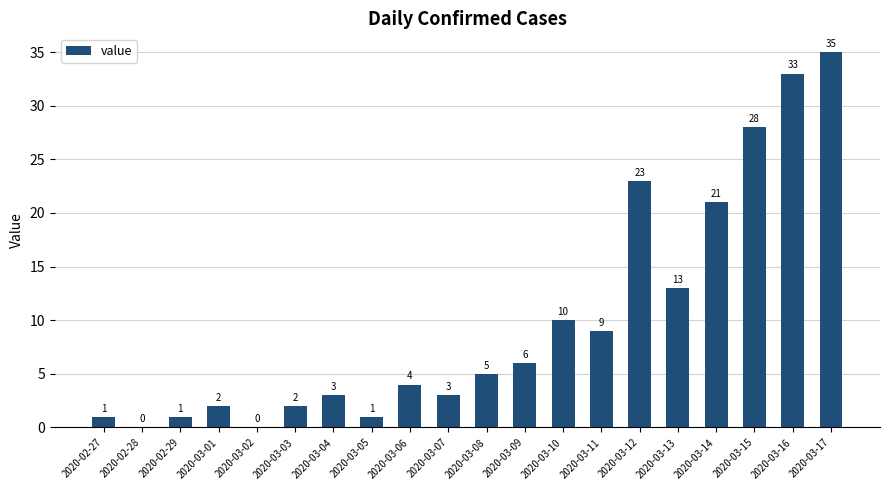

How many data points does each series have?

20